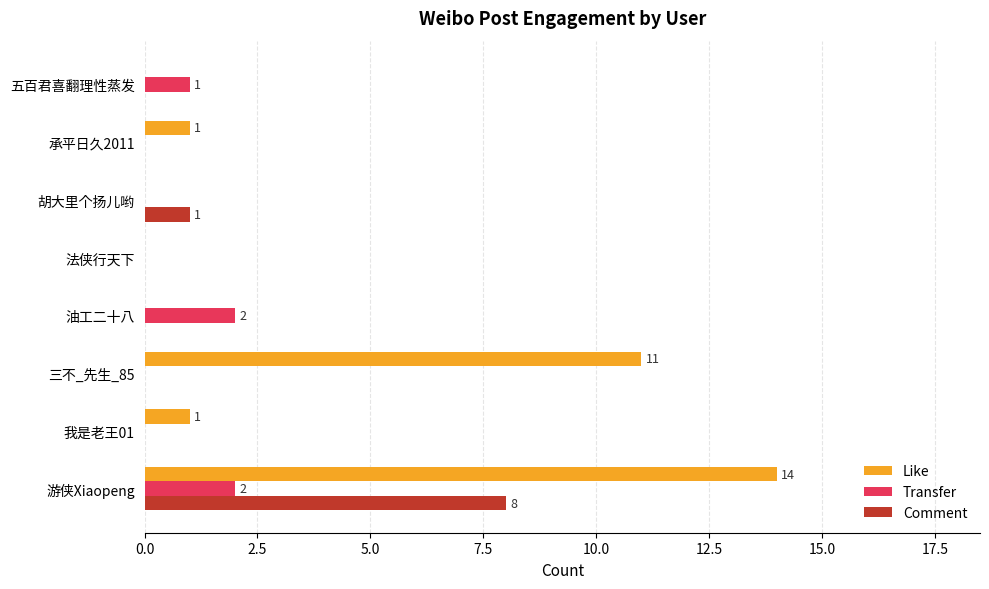

Count the number of categories in the chart.

8